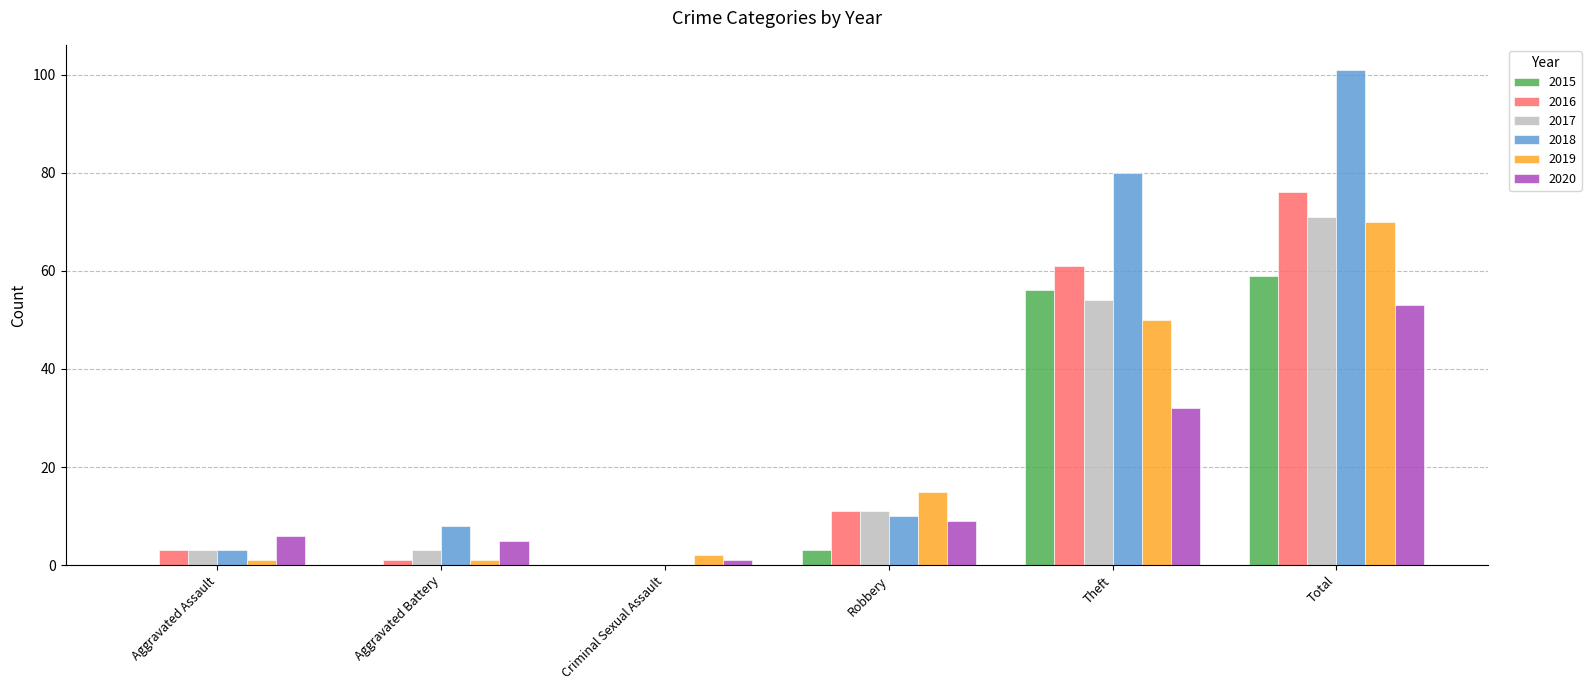

What are all the series names shown in the legend?

2015, 2016, 2017, 2018, 2019, 2020